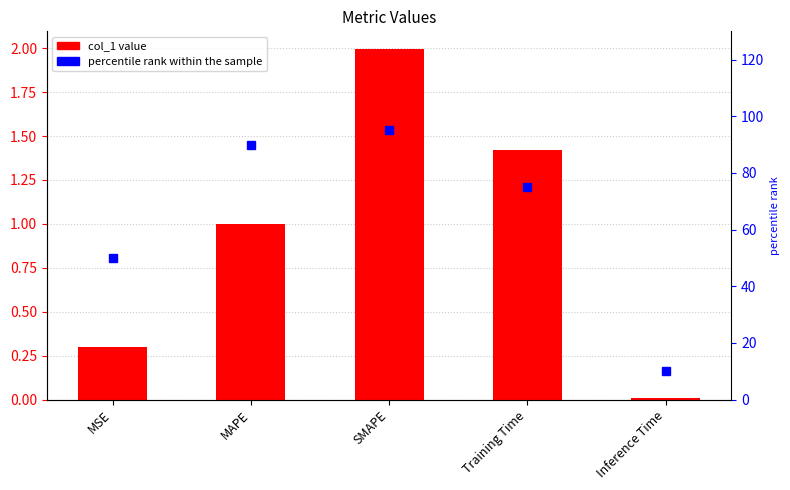

At which category is the sum across all series the highest?

SMAPE